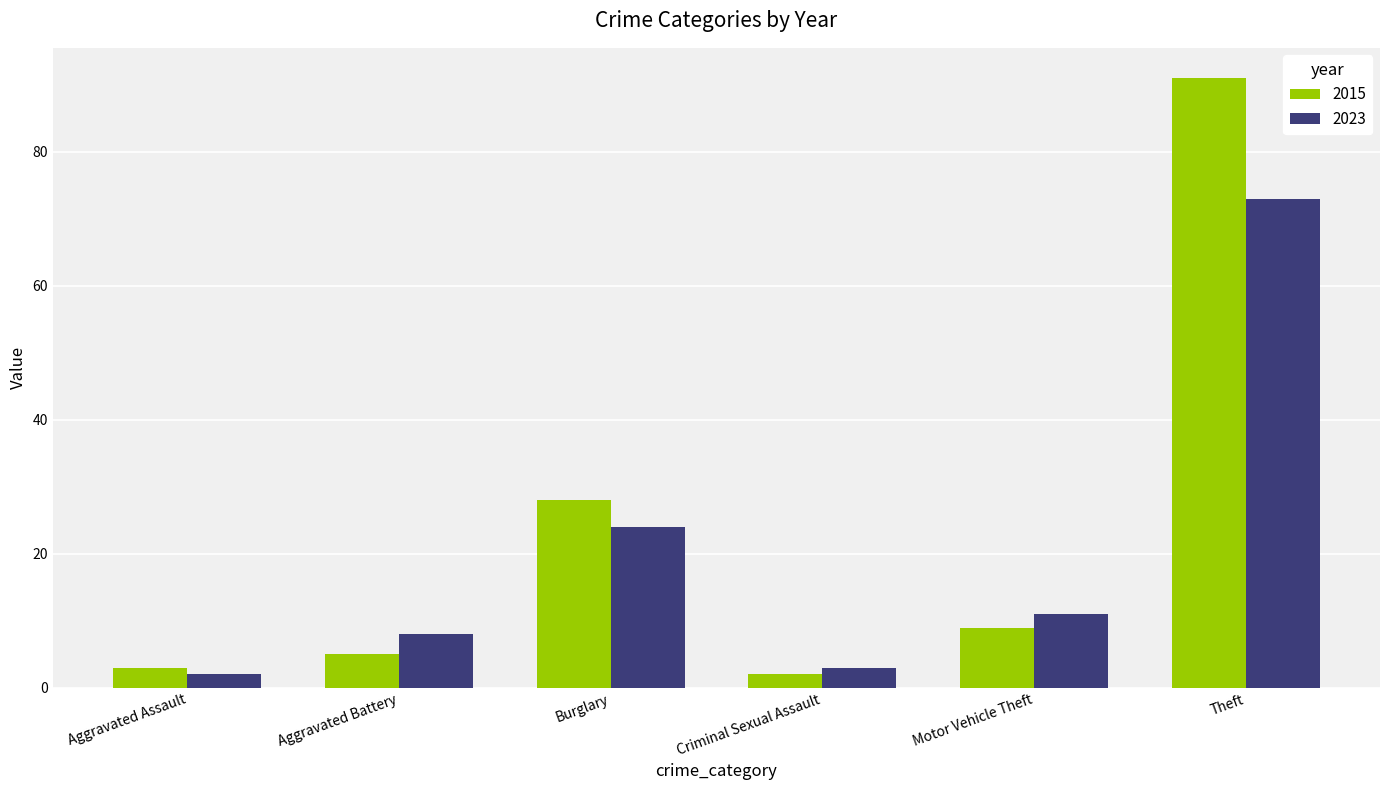

How many groups of bars are there?

6